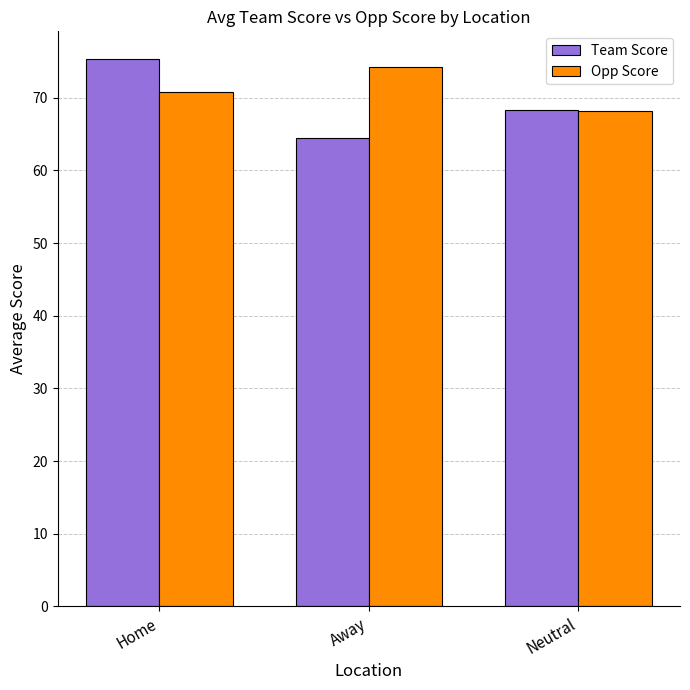

What is the difference between the Team Score values at Home and Away?

10.9